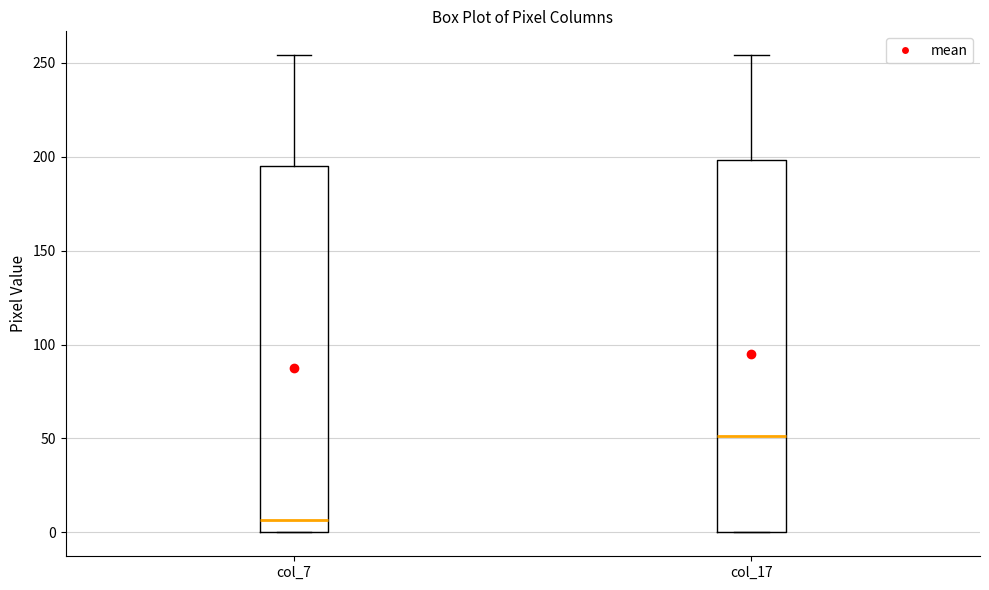

Where does the median line of the box for col_7 sit on the y-axis? The values are not printed on the chart, so give them approximately, as read against the axis.

5